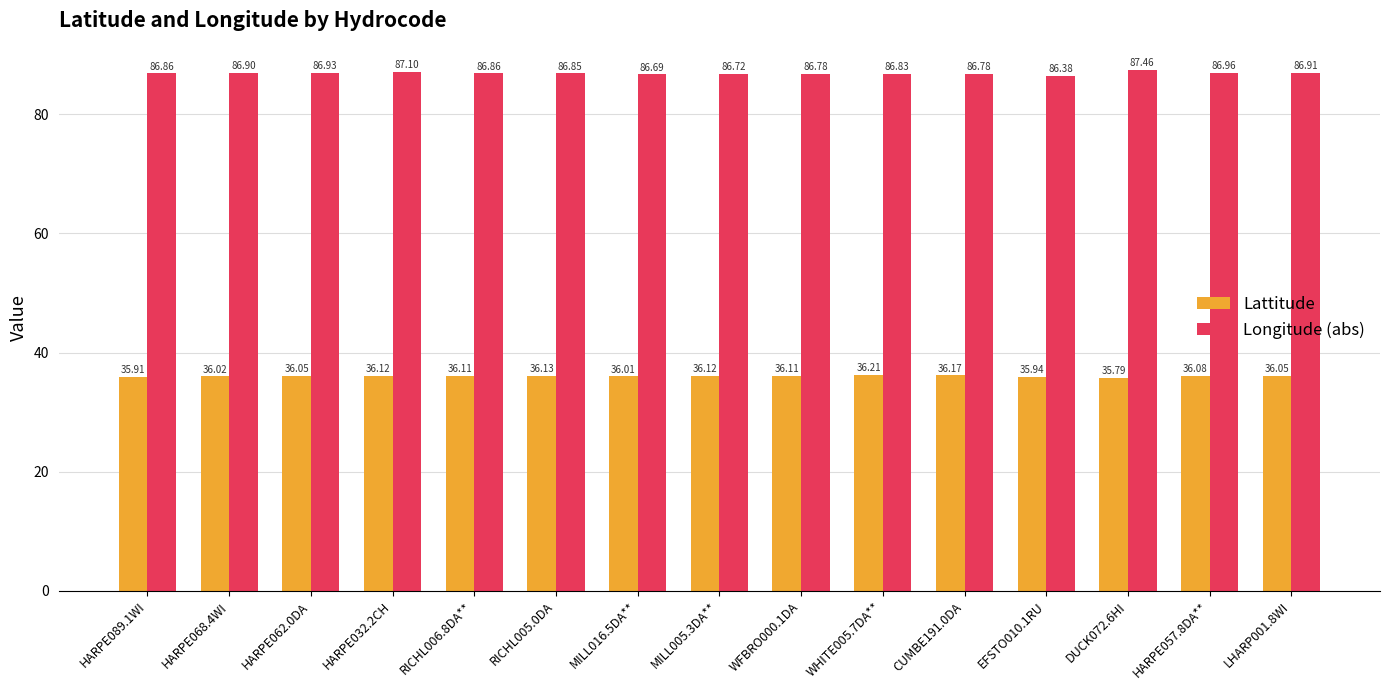

What is the difference between the Longitude (abs) values at HARPE068.4WI and EFSTO010.1RU?

0.5